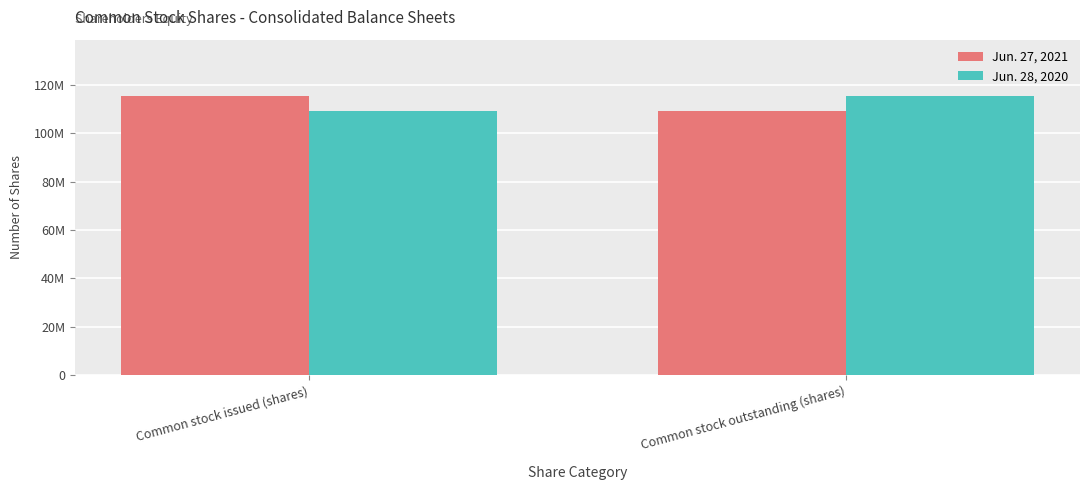

Which category has the highest value in the Jun. 27, 2021 series?

Common stock issued (shares)